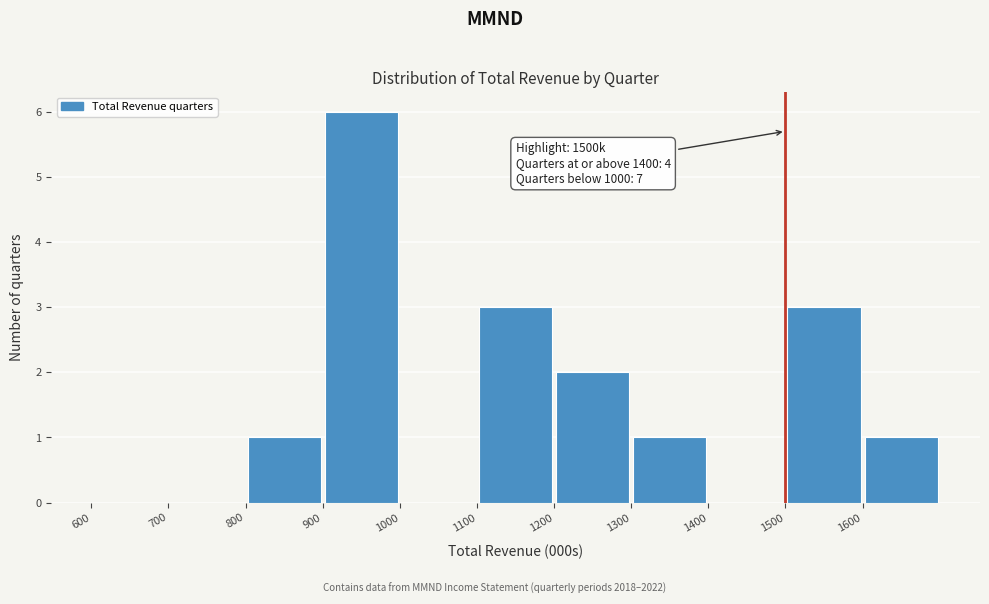

Which range on the x-axis has the tallest bar?

900 to 1000